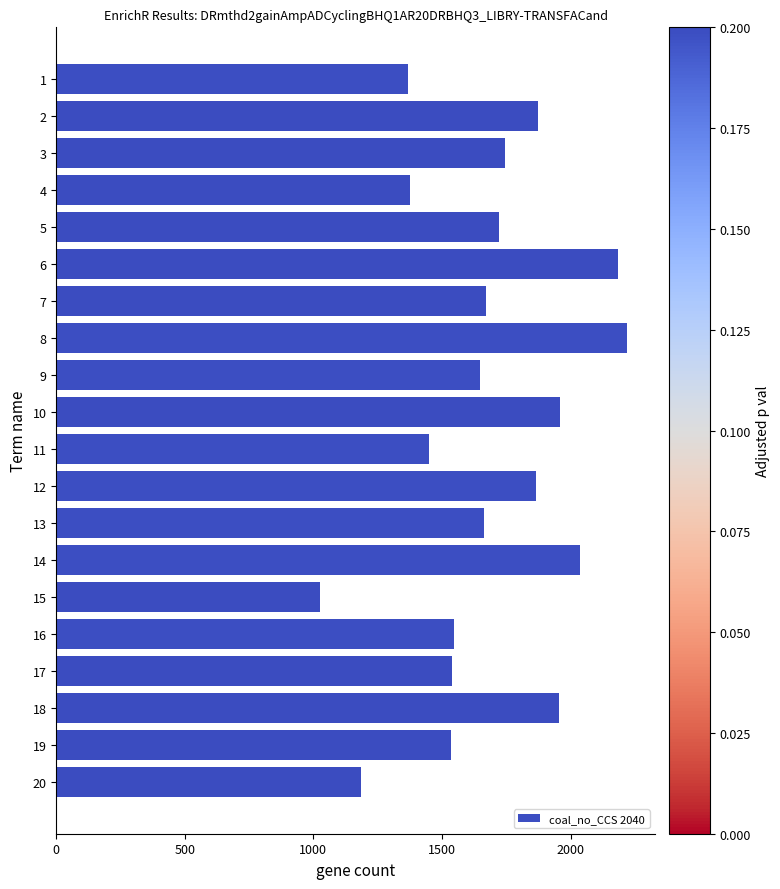

The chart shows a value of 2882.5 at 9. True or false?

False